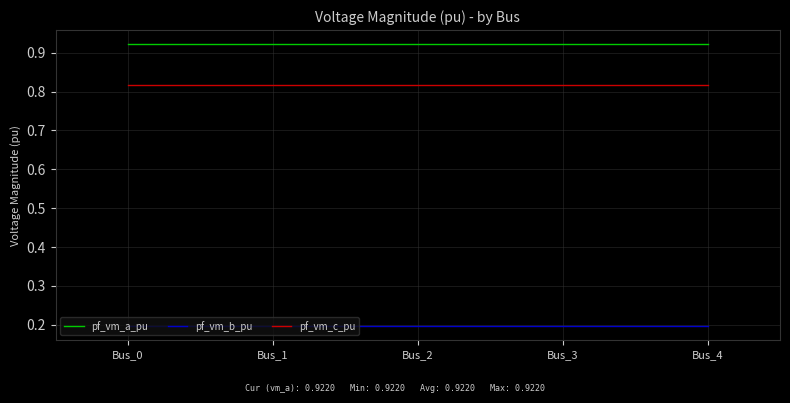

What is the difference between the highest and lowest values at Bus_3?

0.7